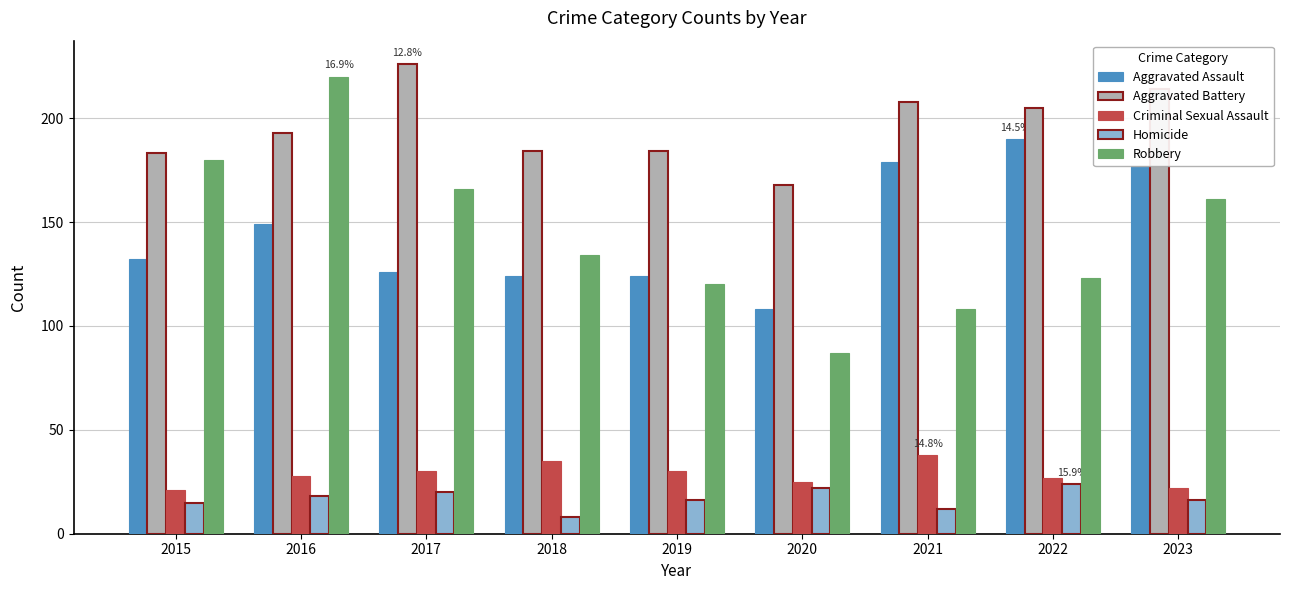

The Aggravated Battery series shows 245 at 2015. True or false?

False